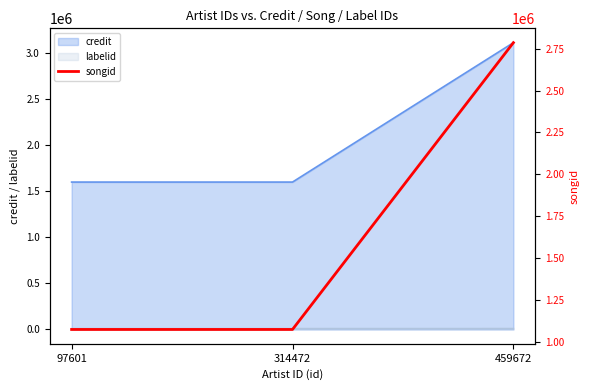

At which category does the chart reach its peak across all series?

459672